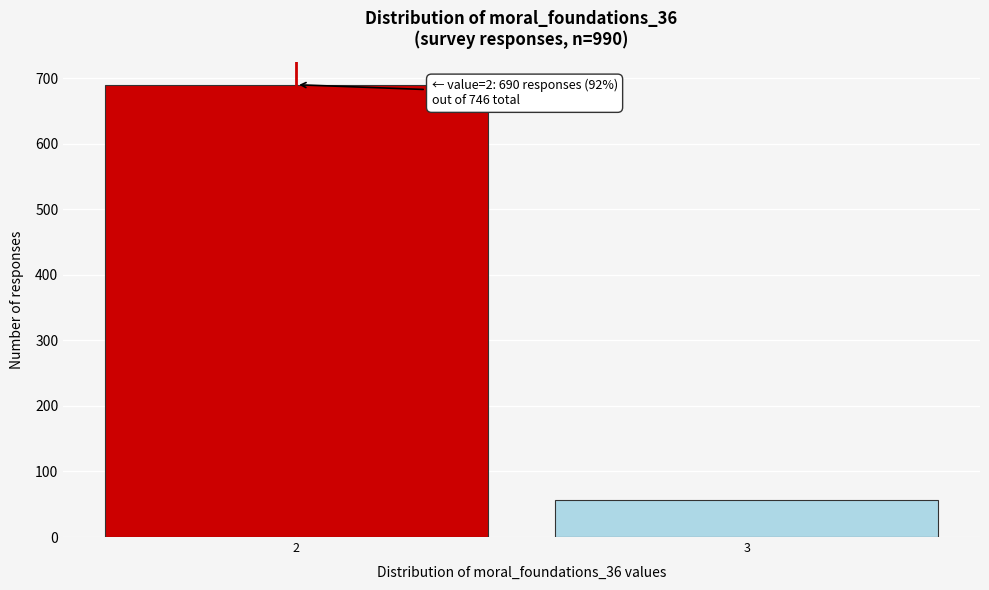

Reading left to right, what are all the values shown in this chart?

690	56